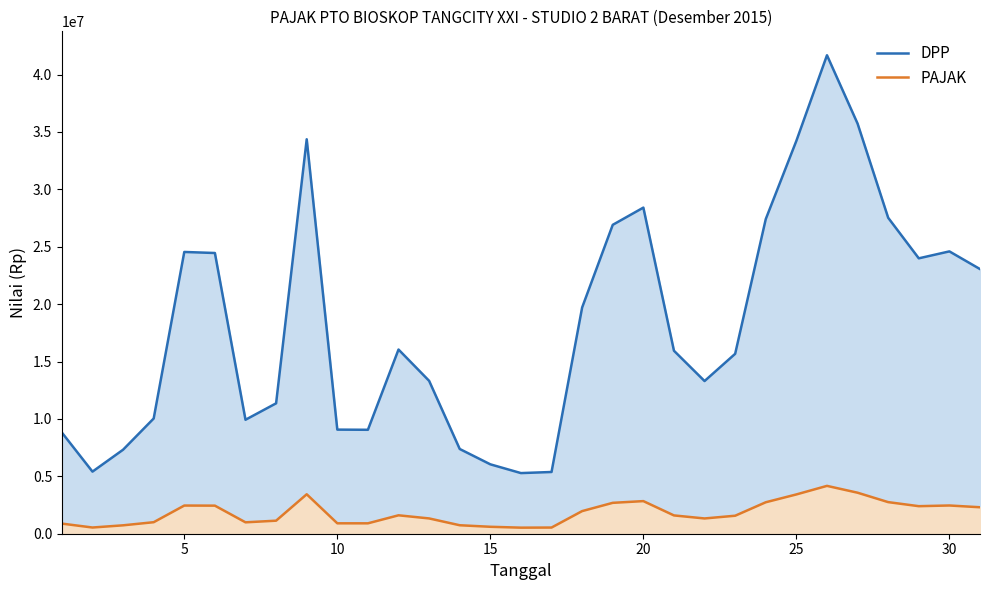

What is the difference between the maximum and minimum values in the DPP series?

36400000.0